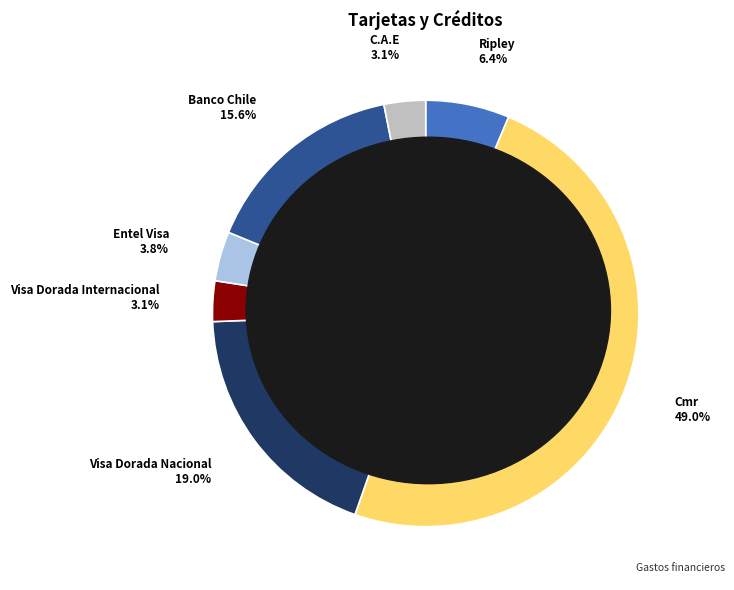

Which has a higher value, Ripley or Entel Visa?

Ripley